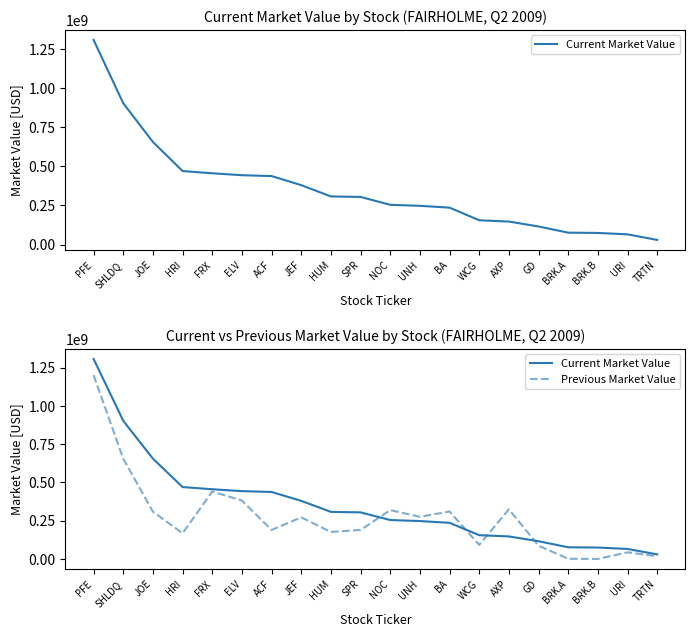

How many positive values does the Previous Market Value series have?

19